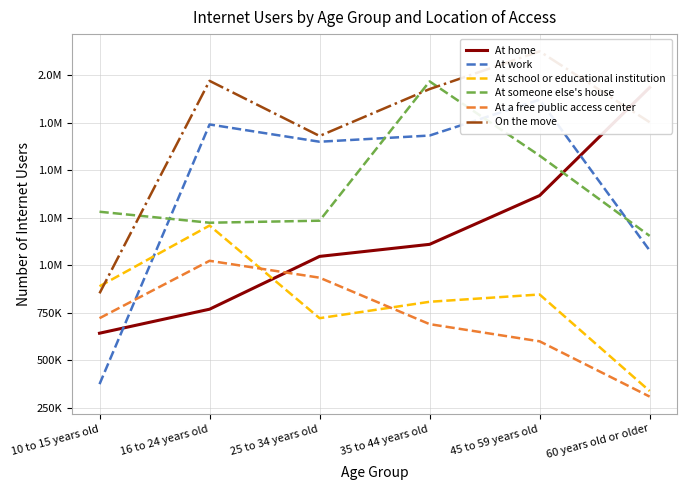

Reading left to right, what are all the values shown in this chart?

At home: 641496	768061	1046353	1109942	1367116	1936543
At work: 373131	1741697	1650663	1683351	1872252	1077603
At school or educational institution: 888857	1209019	720717	807160	845616	336848
At someone else's house: 1281716	1223807	1234520	1968729	1577387	1154534
At a free public access center: 720623	1023162	934165	689344	598767	307498
On the move: 851711	1971538	1681036	1928203	2126920	1753512